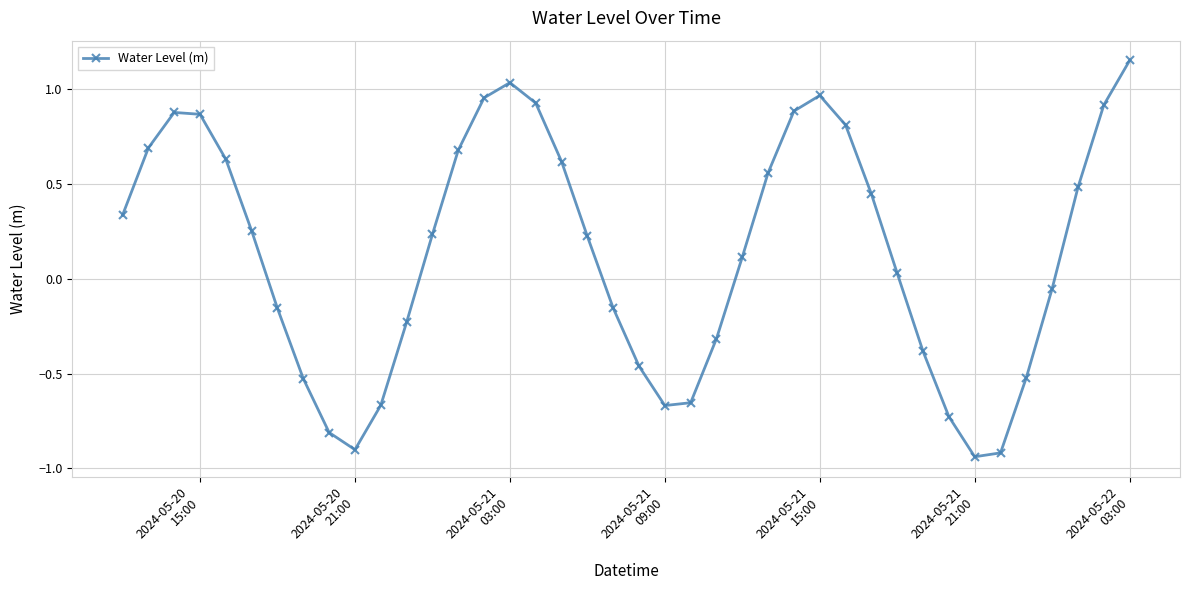

What is the value of the 29th point from the left?

0.8